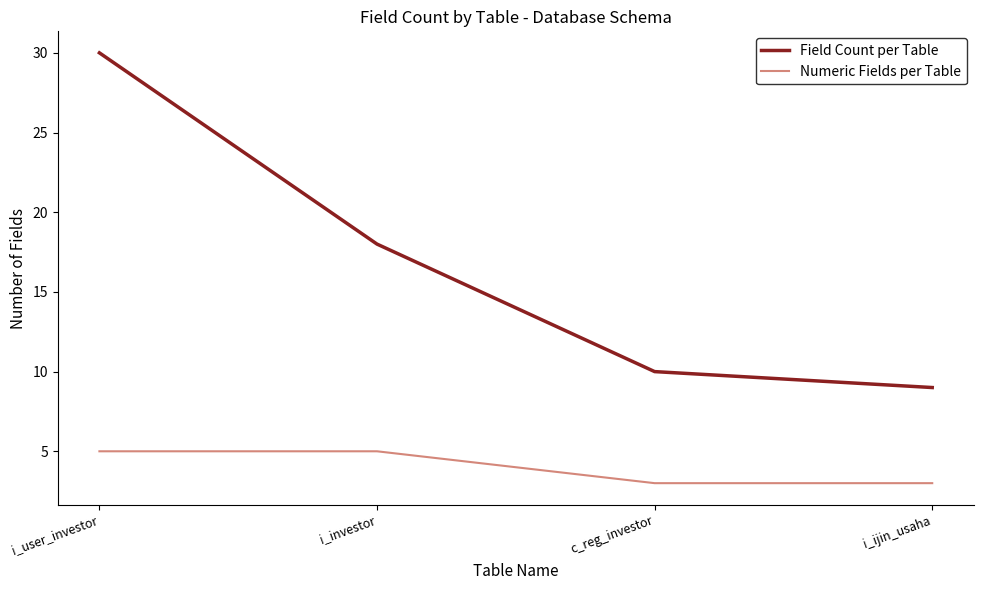

Count the Numeric Fields per Table values in the range 3 to 5.

4